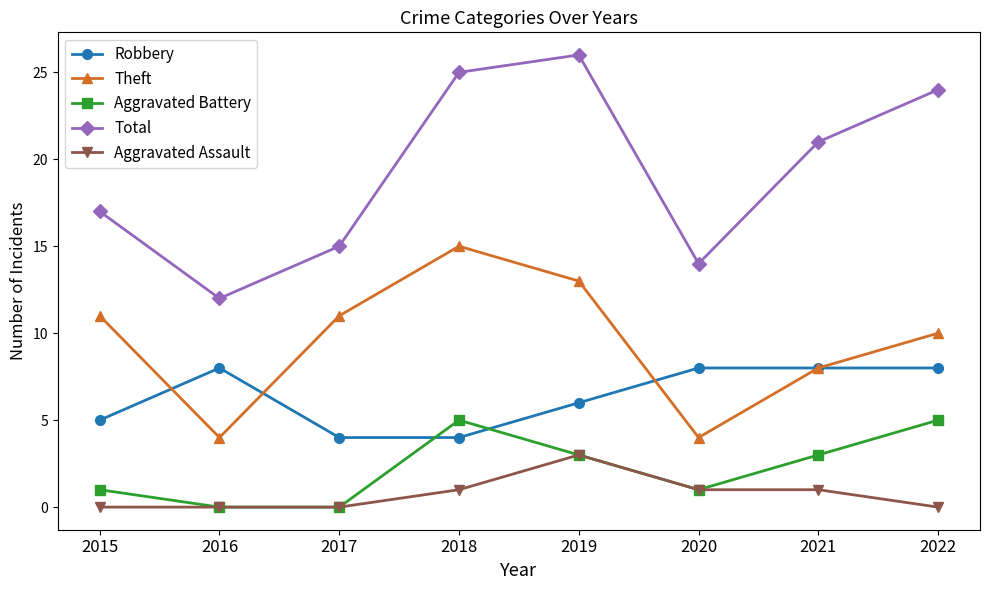

True or false: Total and Theft intersect in this chart.

False